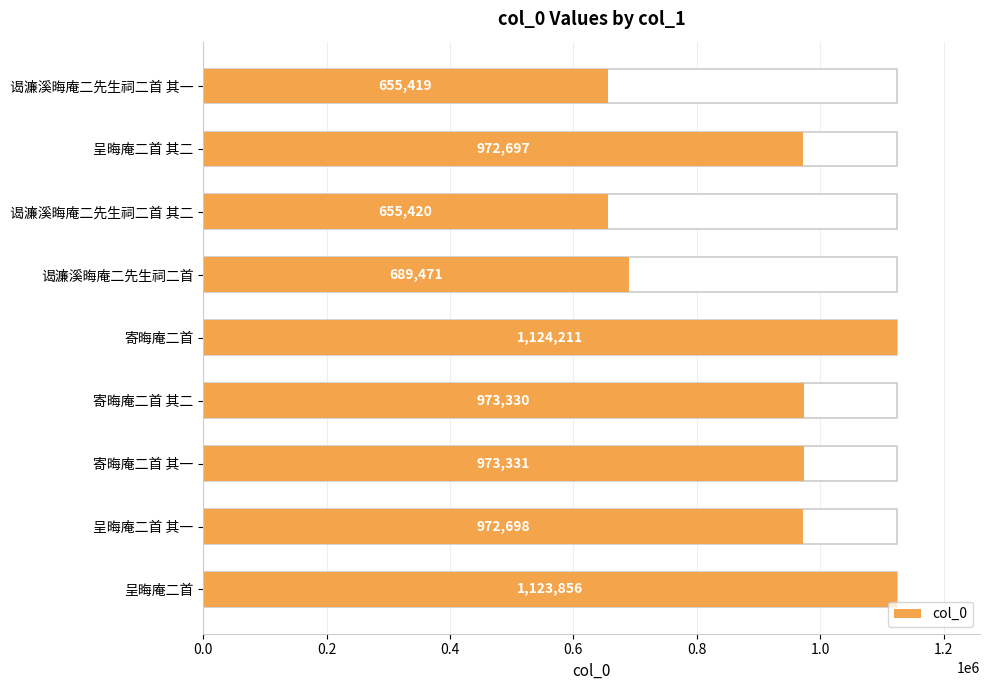

What position from the left is 寄晦庵二首 其一?

7